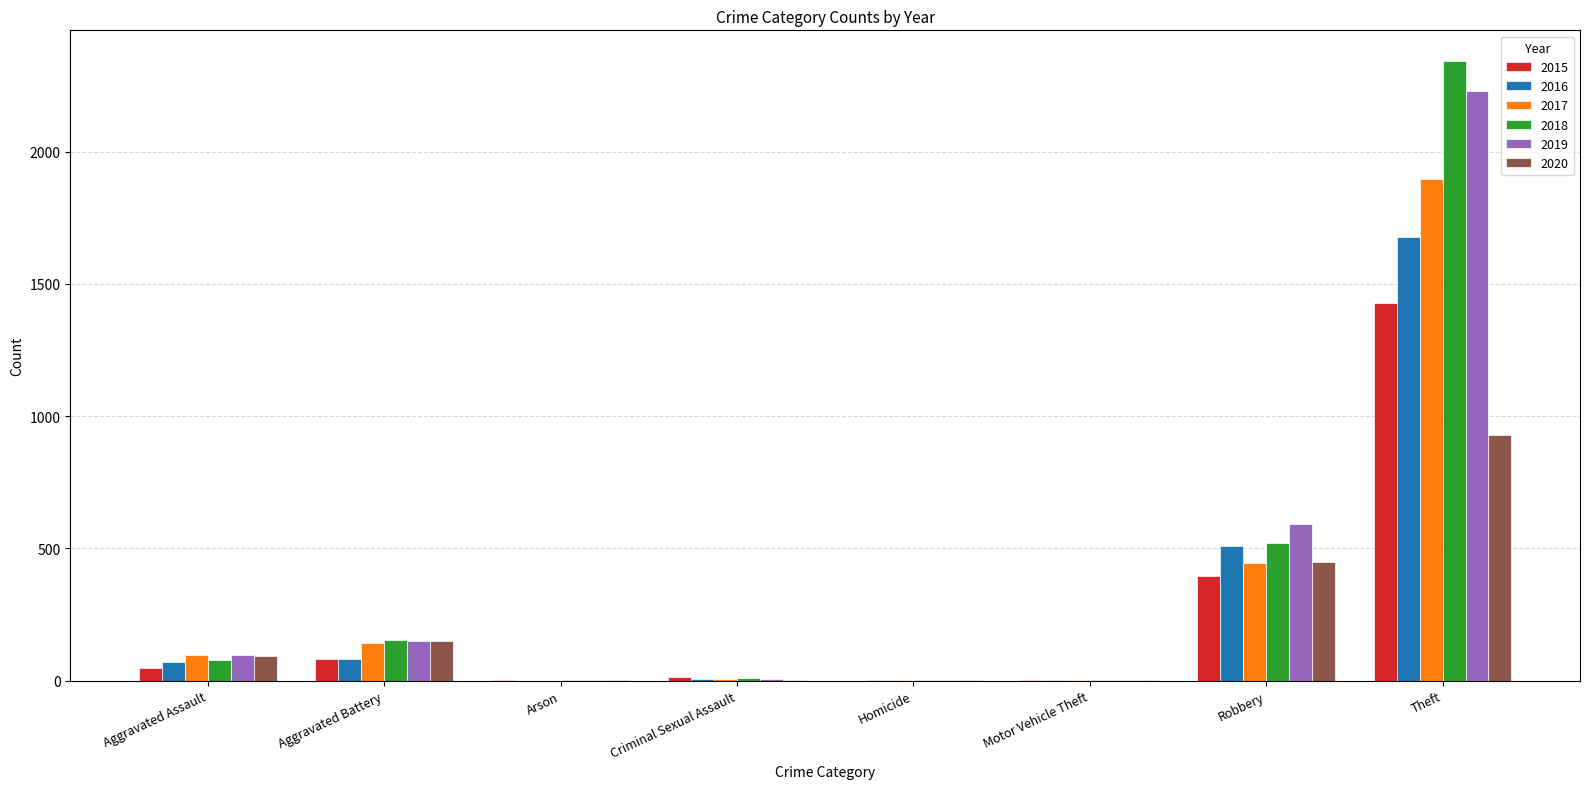

Count the number of data series in this chart.

6